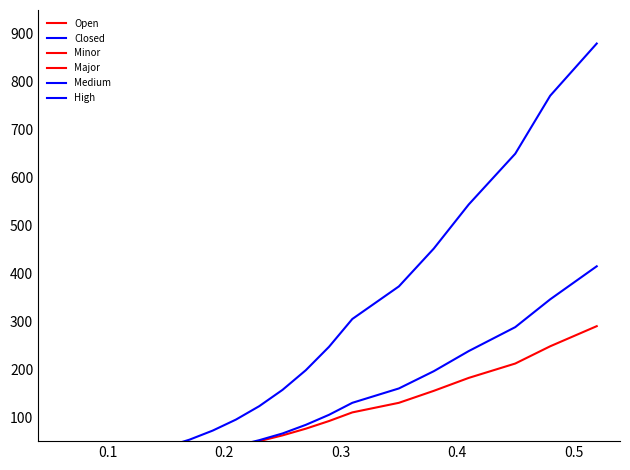

List the series in order of their peak value, lowest first.

Open, Minor, Closed, Major, Medium, High